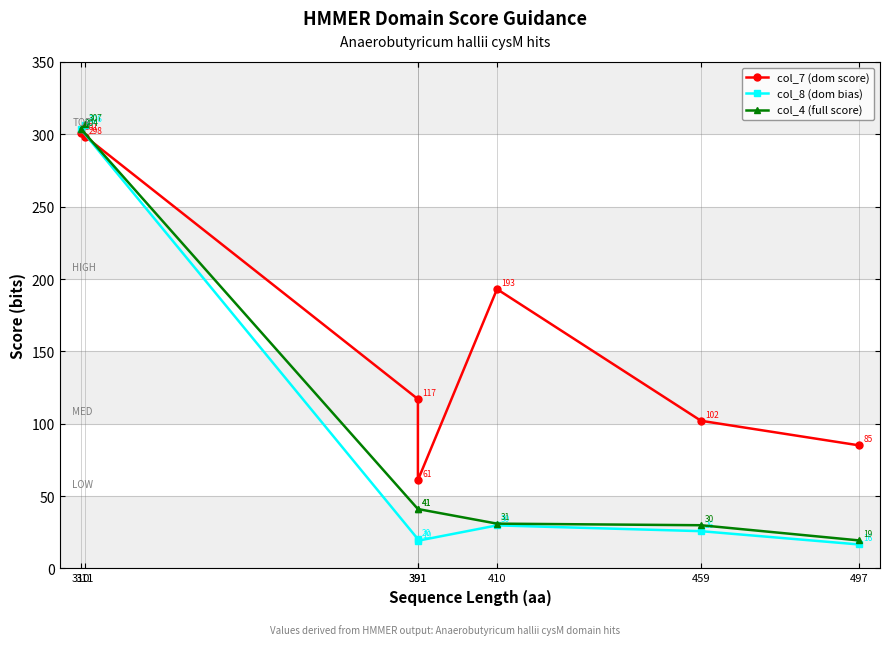

Which category has the highest value in the col_8 (dom bias) series?

311